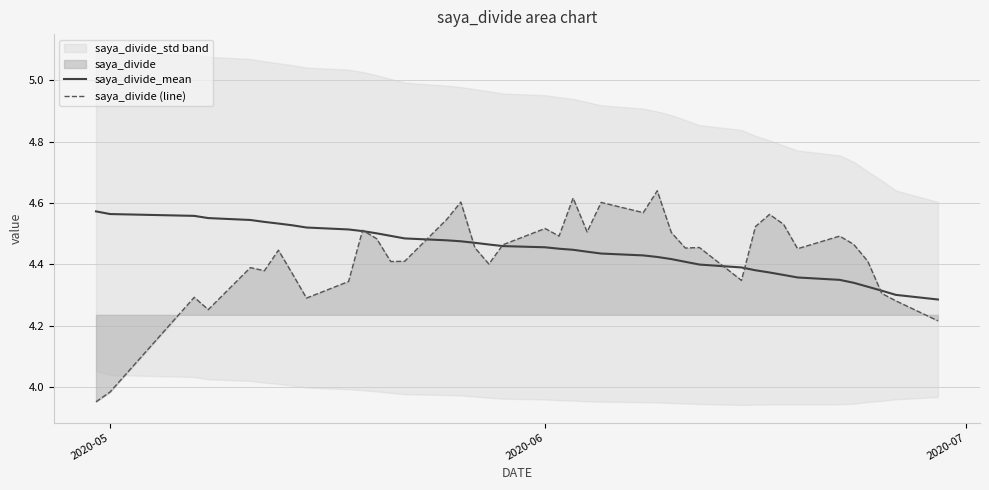

How many times do saya_divide_mean and saya_divide (line) cross each other?

8